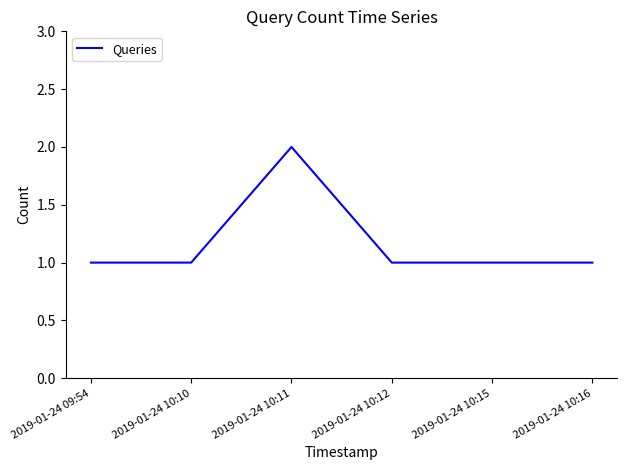

The chart shows a value of 1 at 2019-01-24 10:16. True or false?

True